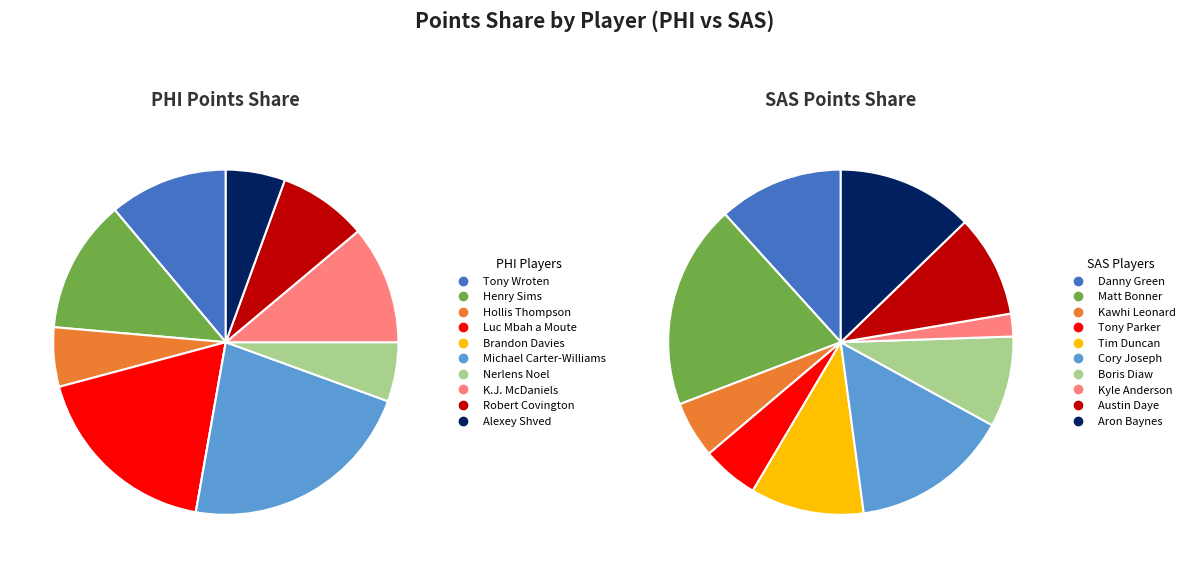

Do 3 and 7 together represent more than half of the pie?

No